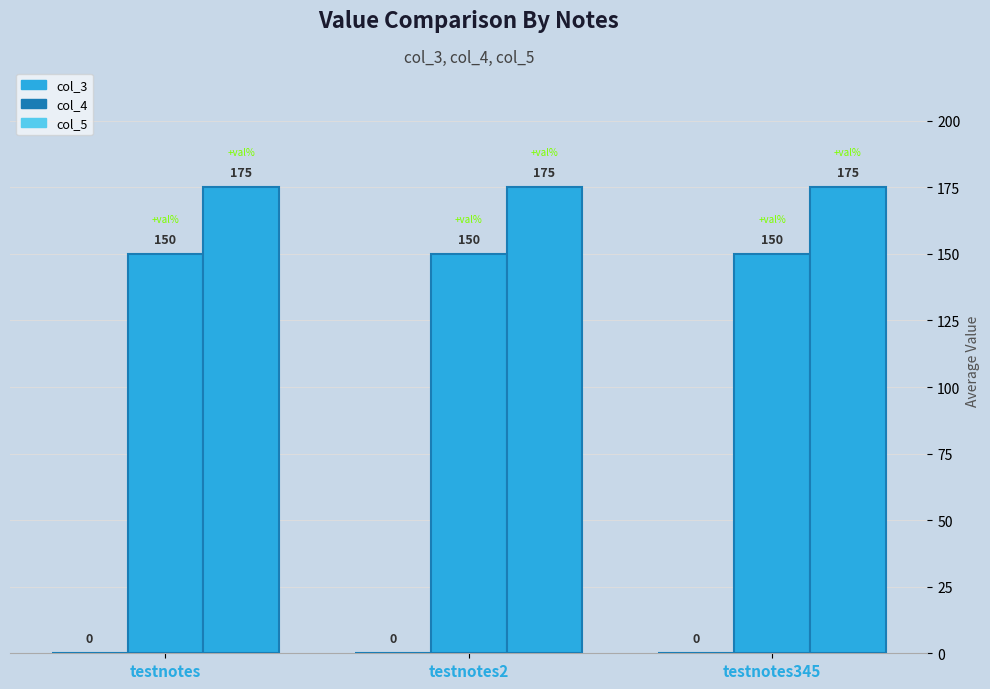

At which category is the sum across all series the highest?

testnotes